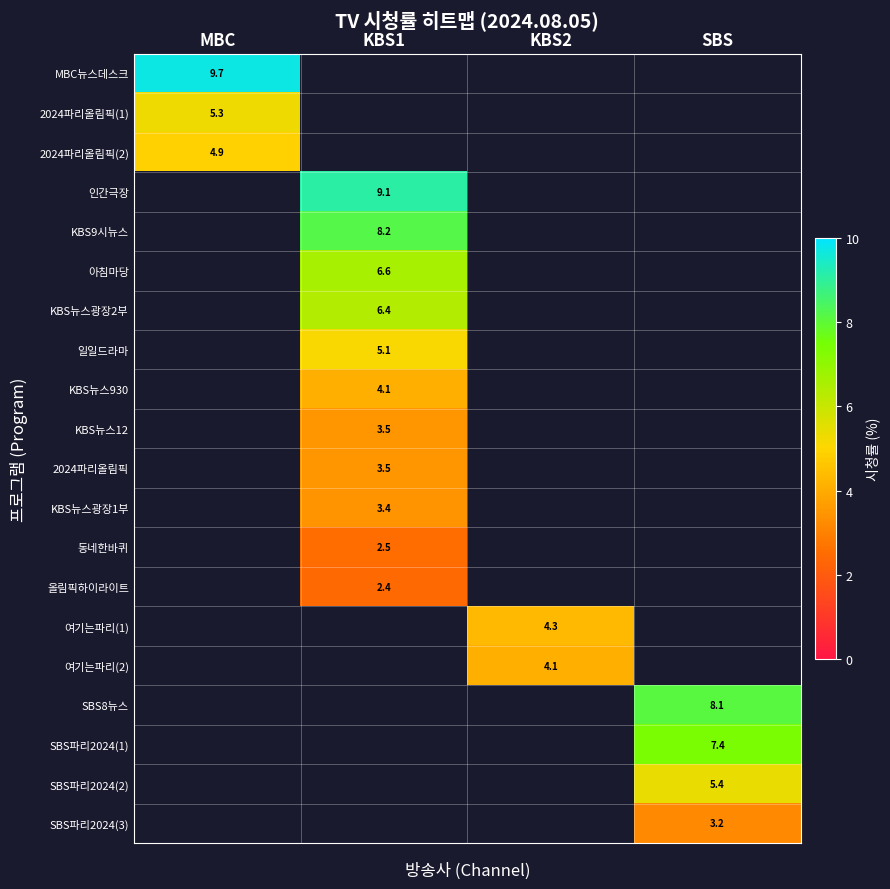

The value of 여기는파리(2) at KBS2 is 4.1. True or false?

True